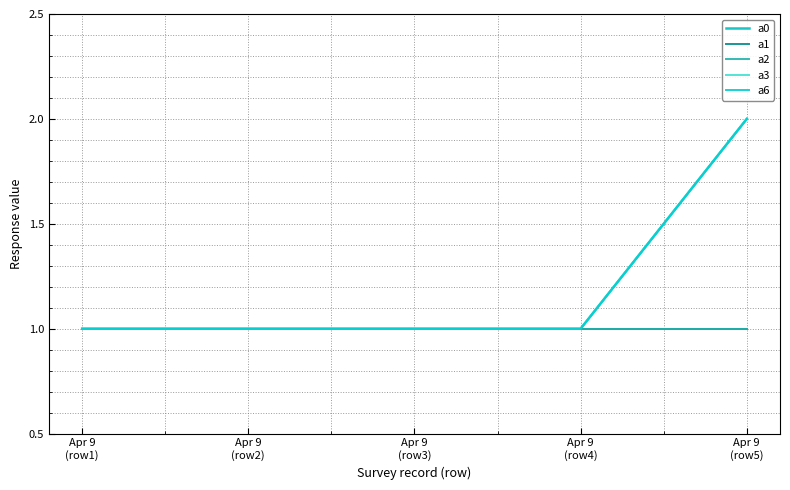

Does the chart have visible grid lines?

Yes